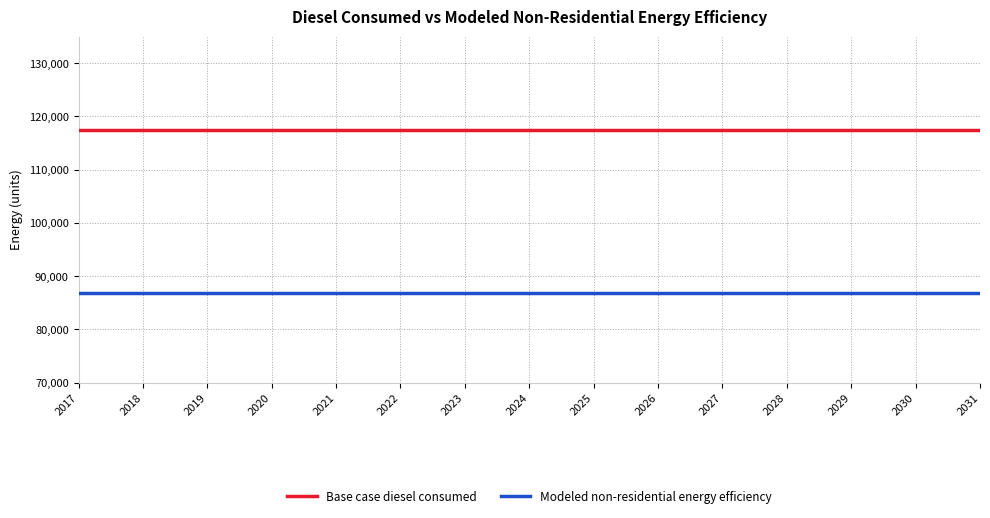

True or false: Modeled non-residential energy efficiency has a value of 86911.8 at 2020.

True